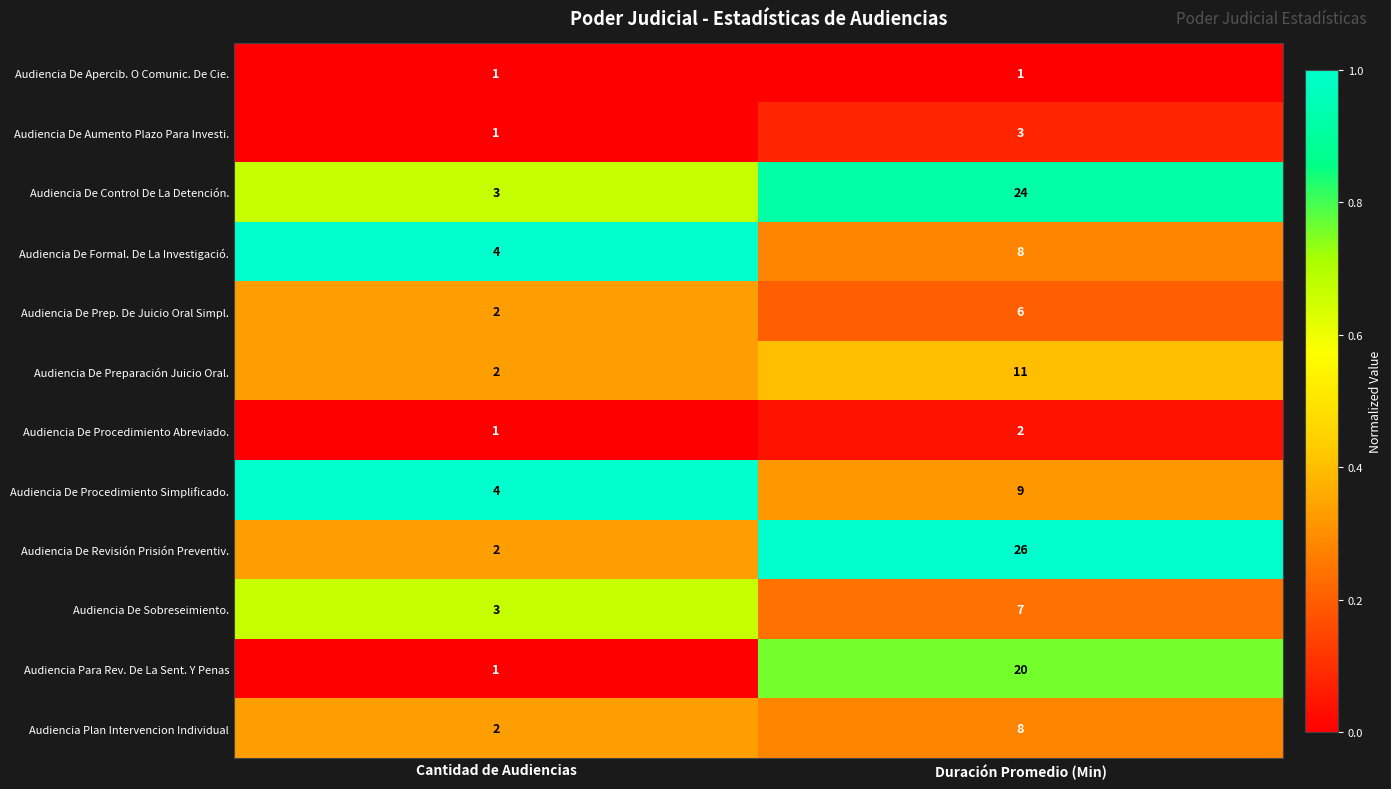

Rank the categories by Audiencia De Procedimiento Simplificado. value from highest to lowest.

Duración Promedio (Min), Cantidad de Audiencias